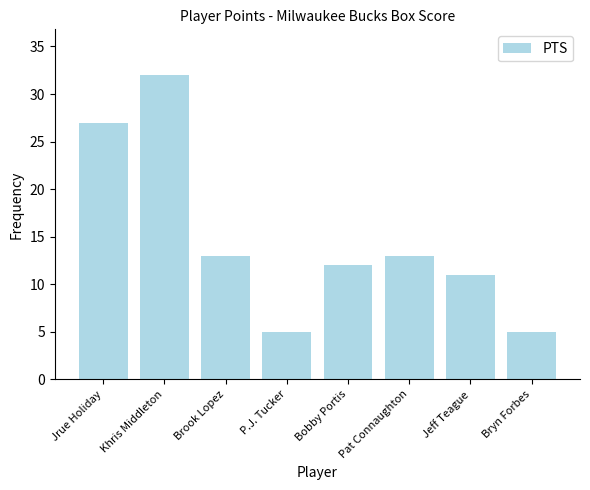

True or false: the data shows 6 at Pat Connaughton.

False